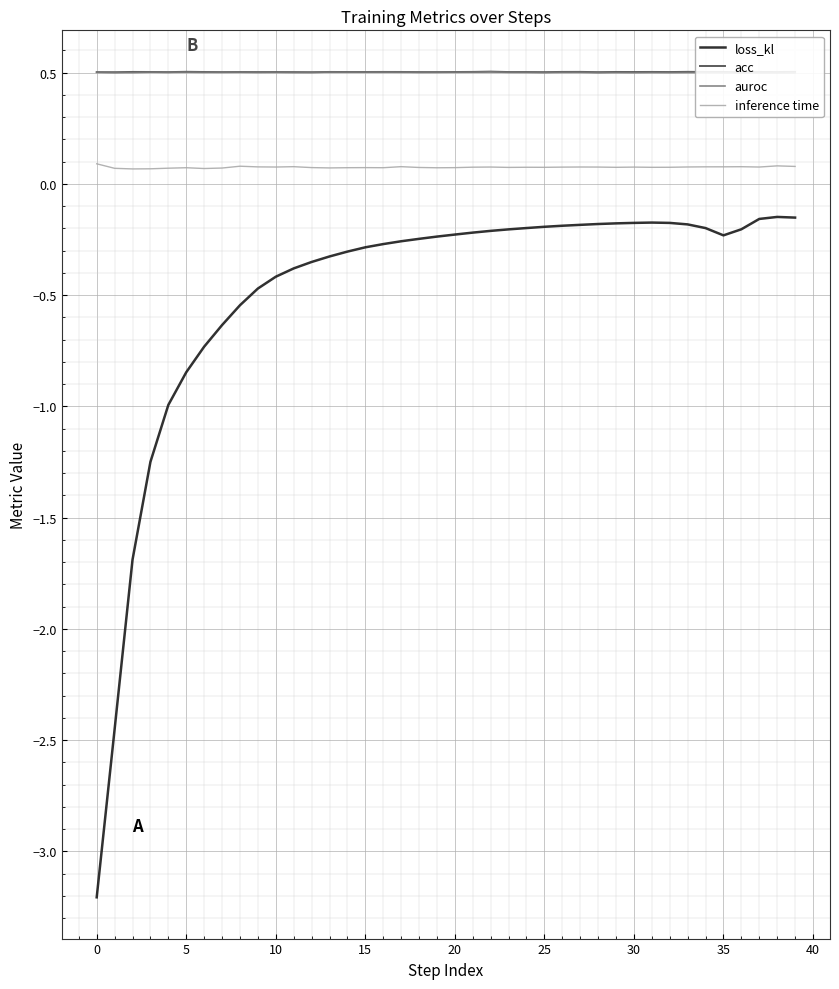

True or false: inference time and acc cross at least once.

False